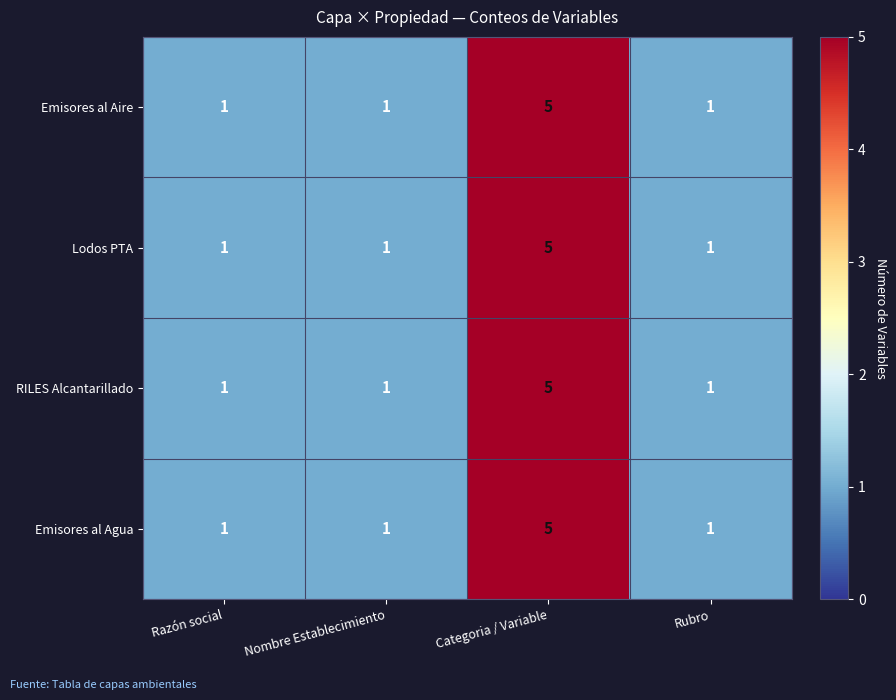

What is the difference between the maximum and second lowest values in the Lodos PTA series?

4